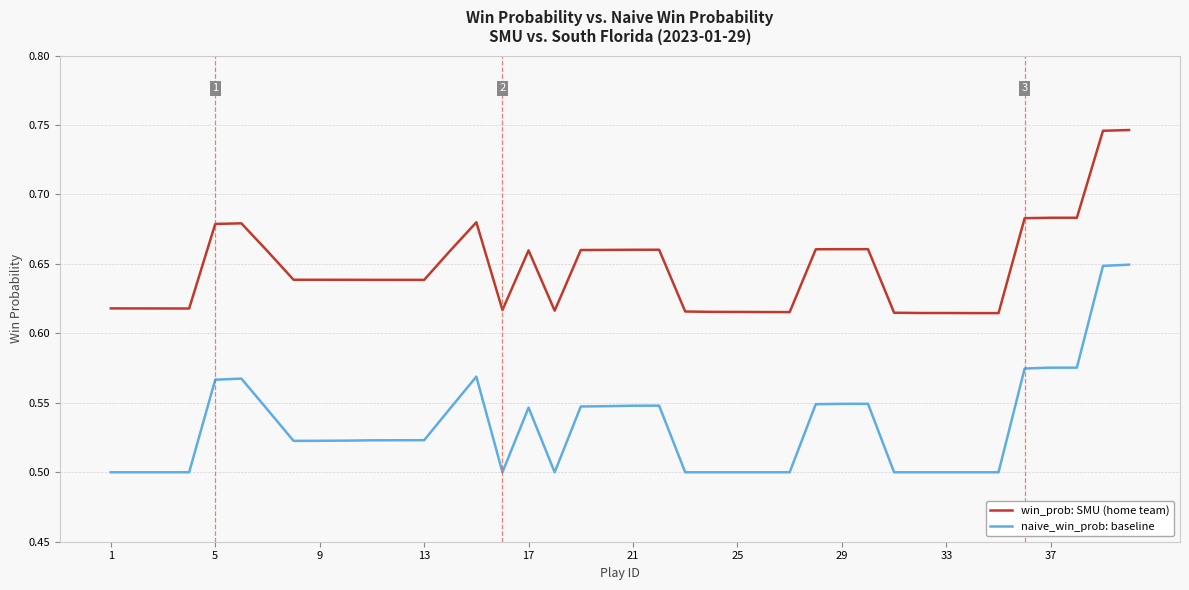

True or false: naive_win_prob: baseline and win_prob: SMU (home team) cross at least once.

False